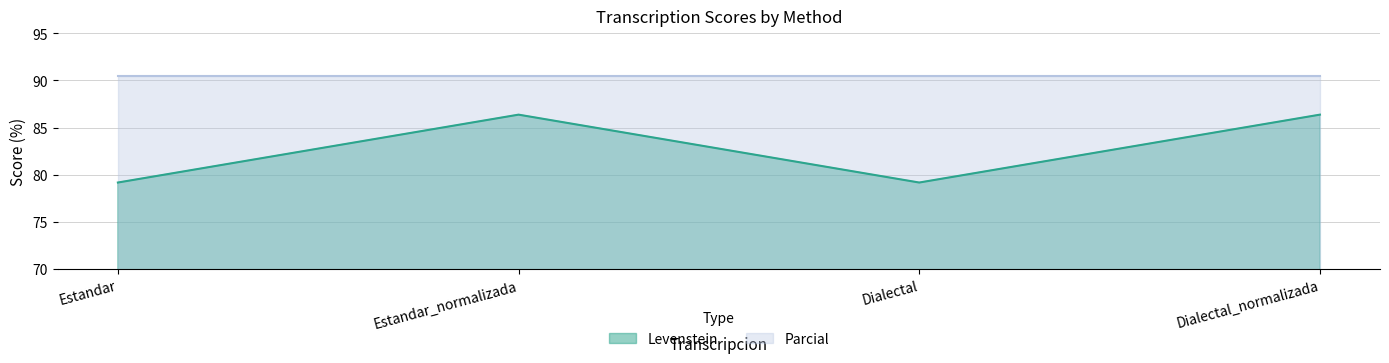

True or false: Parcial and Levenstein cross at least once.

False